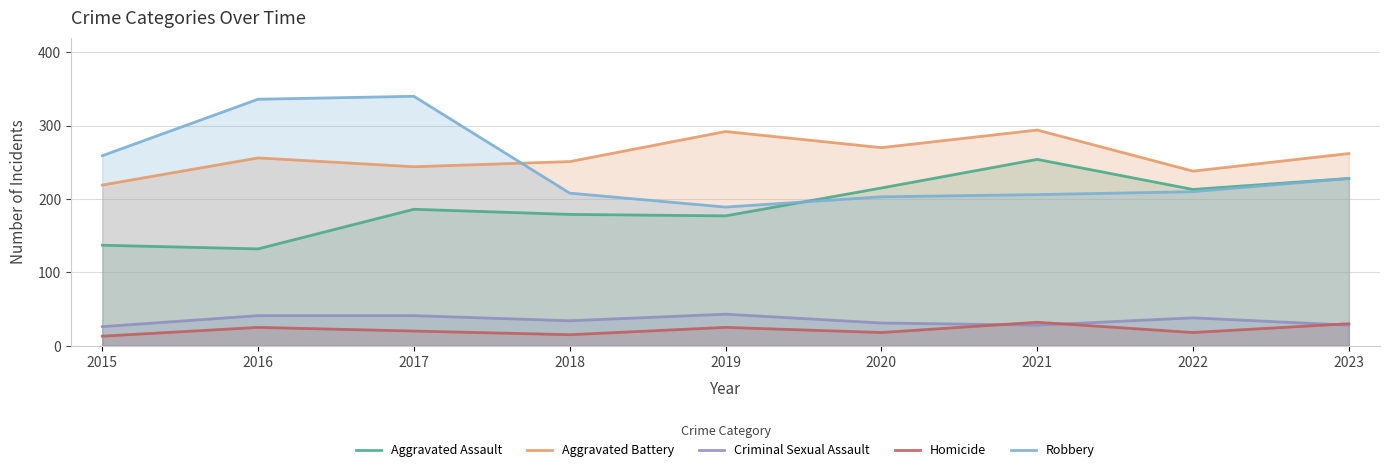

At which category does Aggravated Assault reach its first local peak?

2017